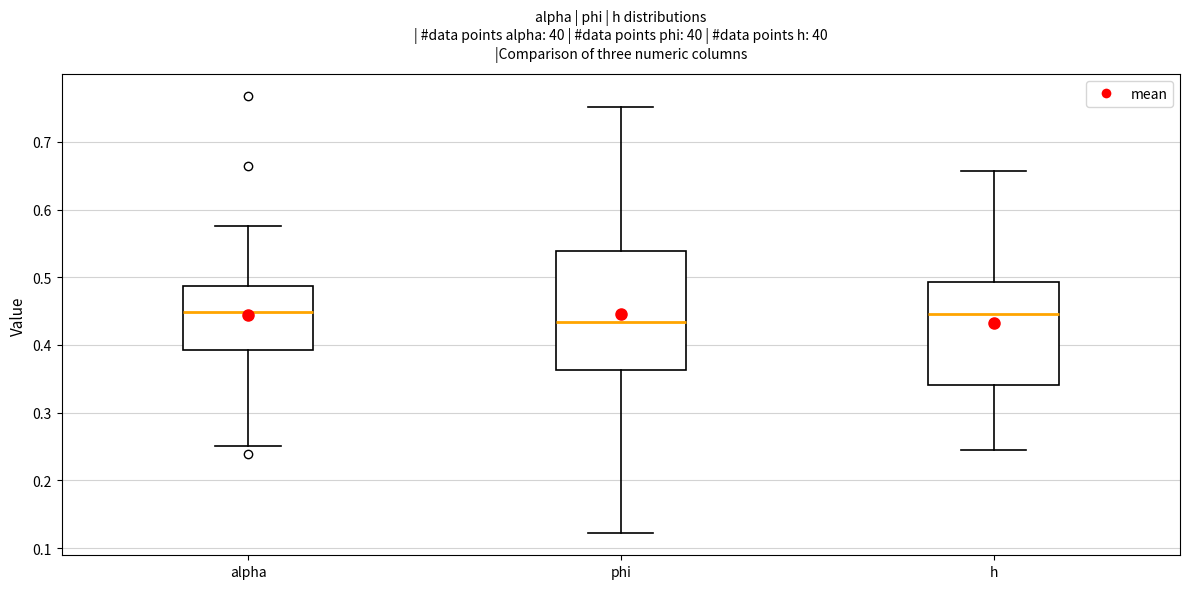

Which box is the tallest, from its lower edge to its upper edge?

phi